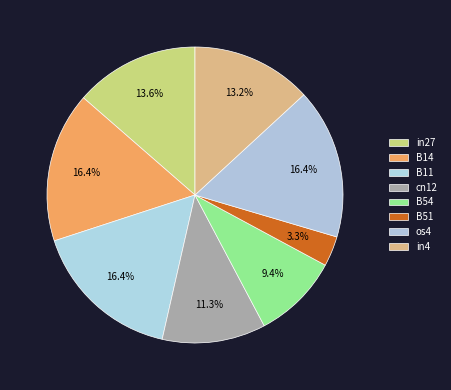

To the nearest percent, what portion does cn12 represent?

11%